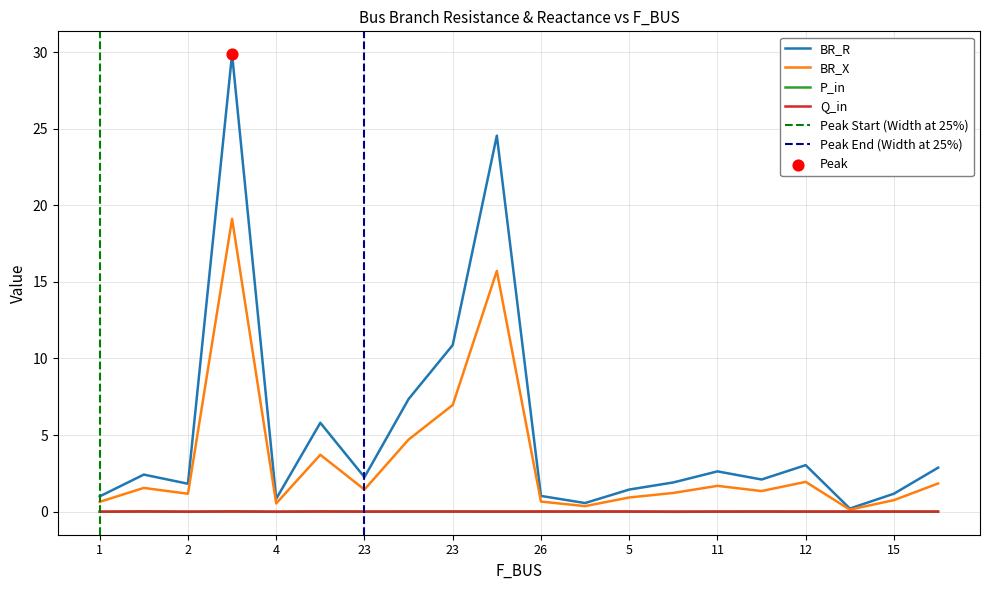

At which category is the sum across all series the highest?

3